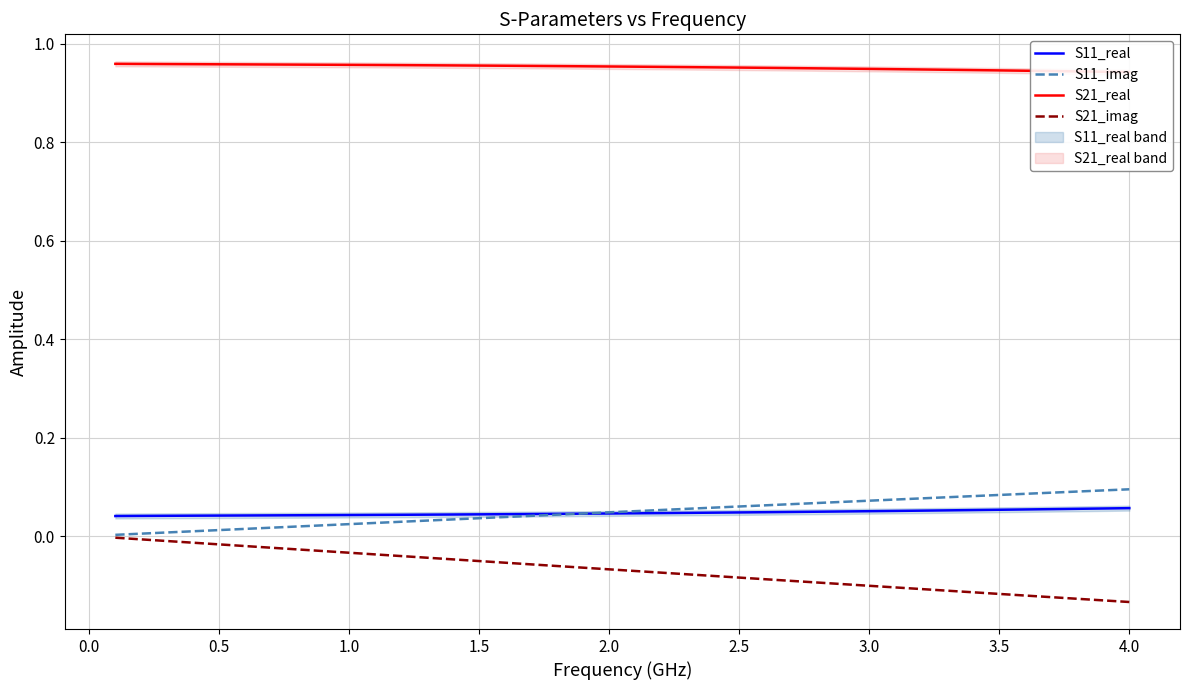

What are all the series names shown in the legend?

S11_real, S11_imag, S21_real, S21_imag